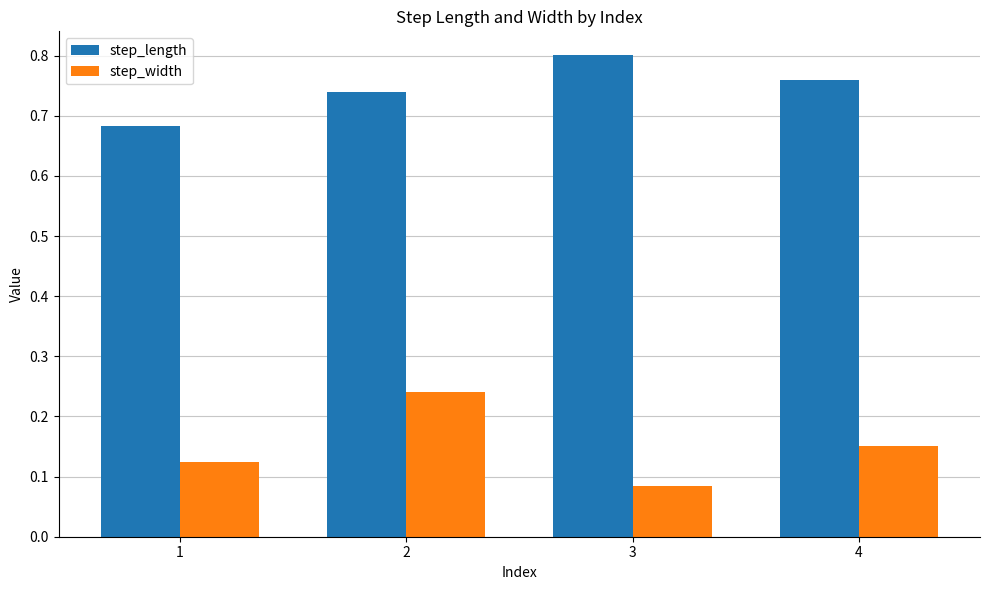

At which label does step_width reach its peak?

2